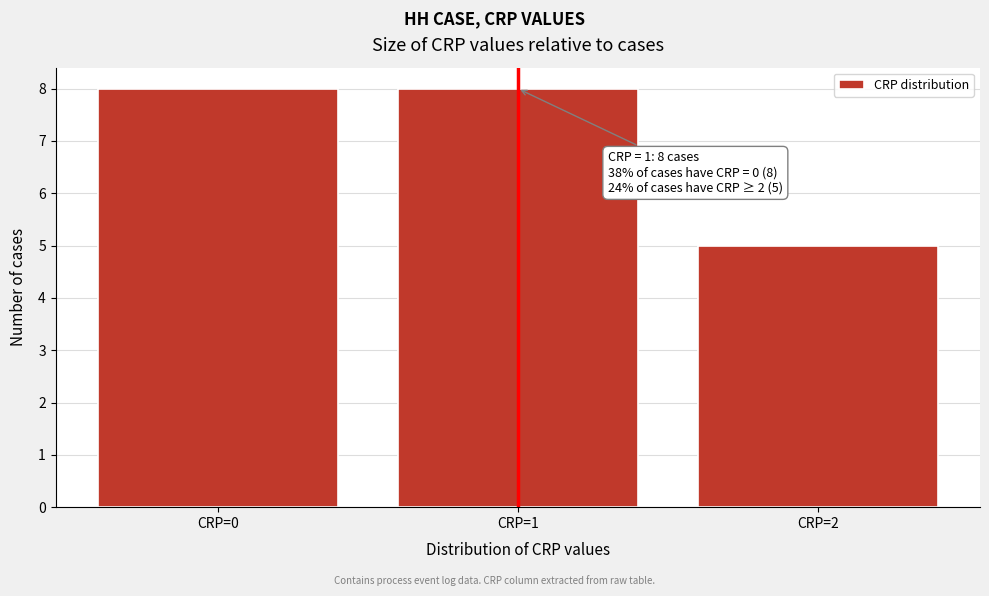

Reading right to left, transcribe all the data shown in this chart.

5	8	8